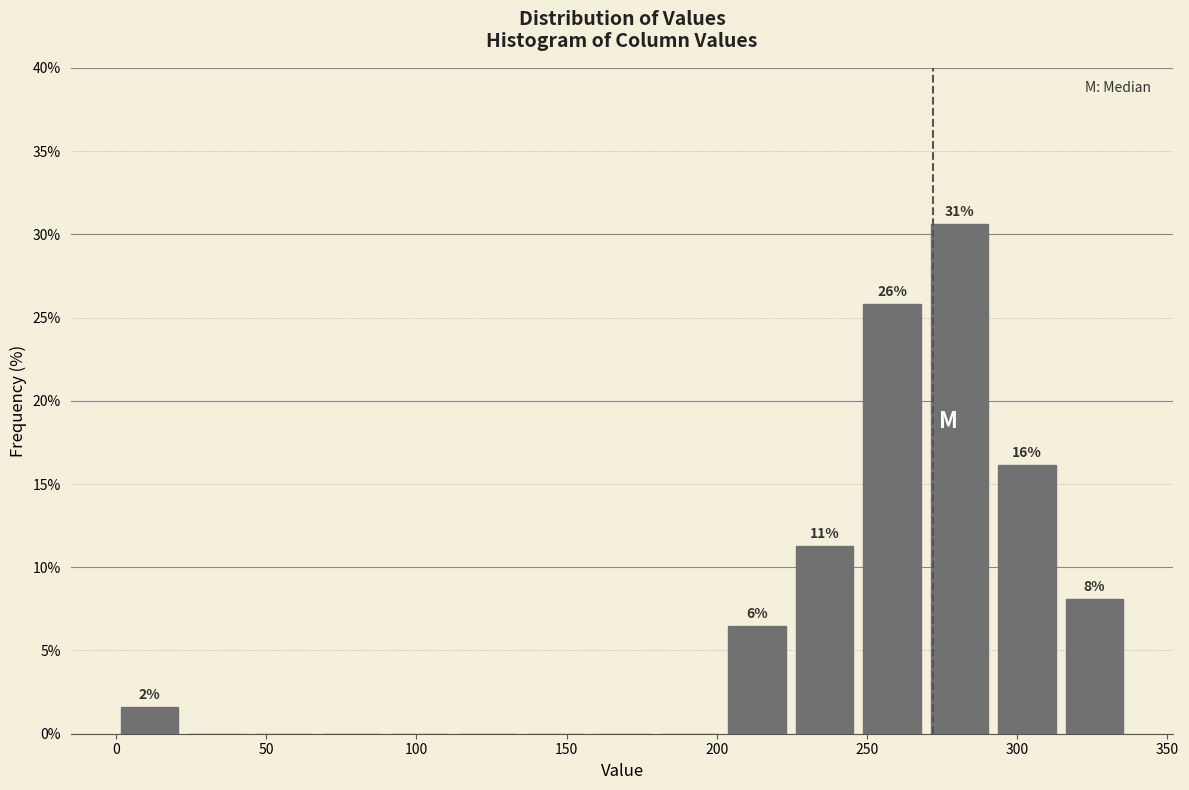

Over which range of the x-axis is the bar tallest?

270 to 290